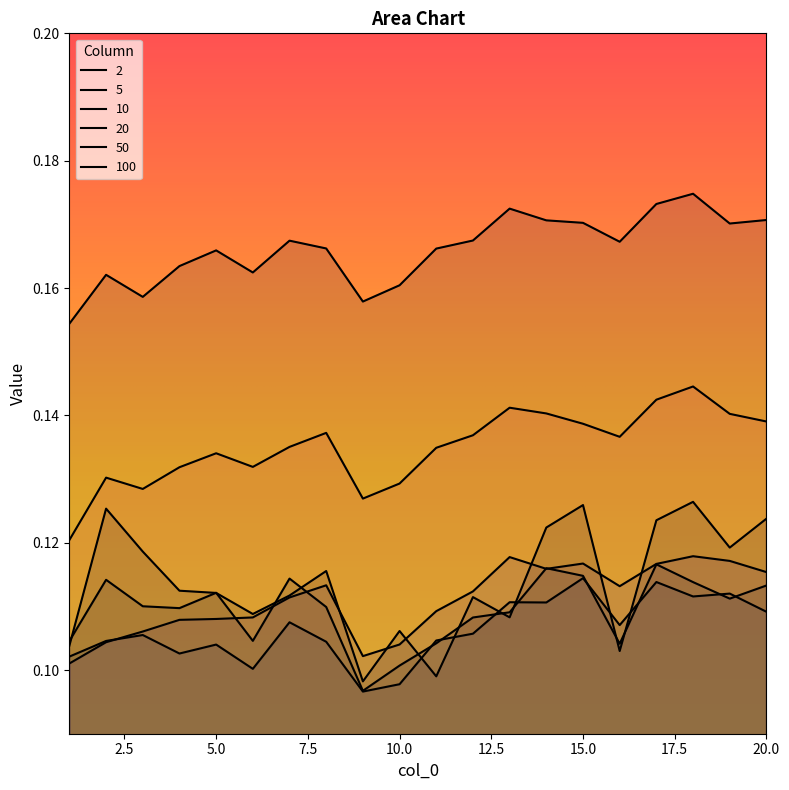

List the labels in order of 100 value, smallest first.

1, 9, 3, 10, 2, 6, 4, 5, 11, 8, 16, 7, 12, 19, 15, 14, 20, 13, 17, 18